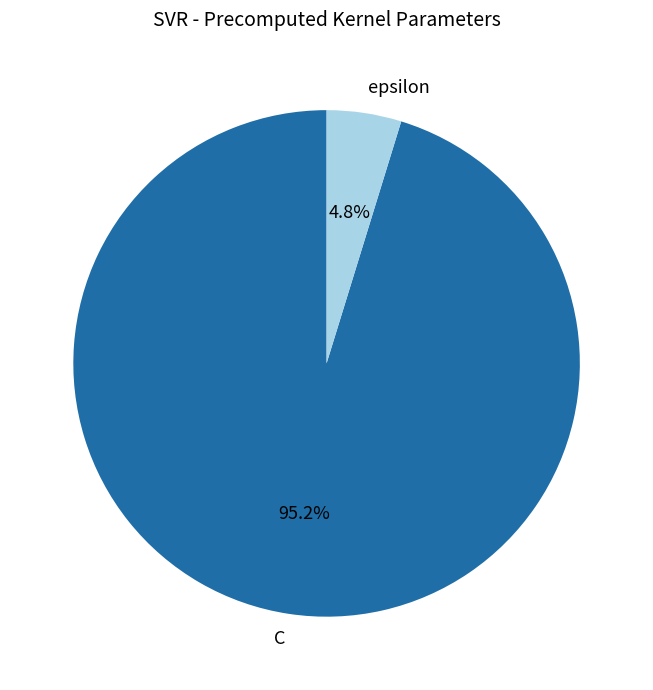

Between epsilon and C, which is larger?

C